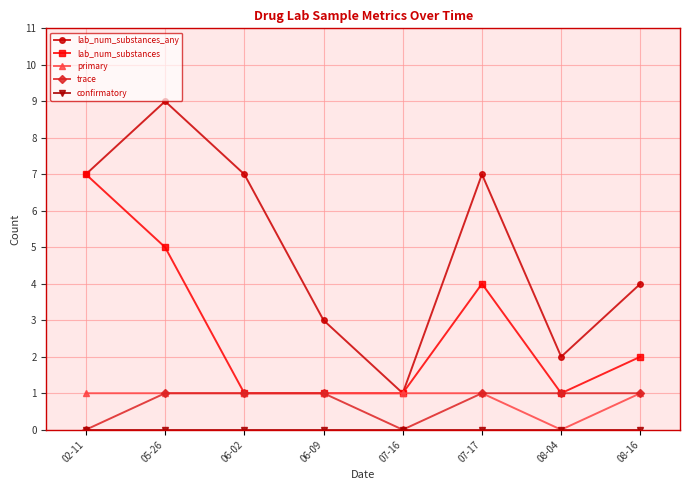

What is the value of the primary point at the 6th from the left?

1